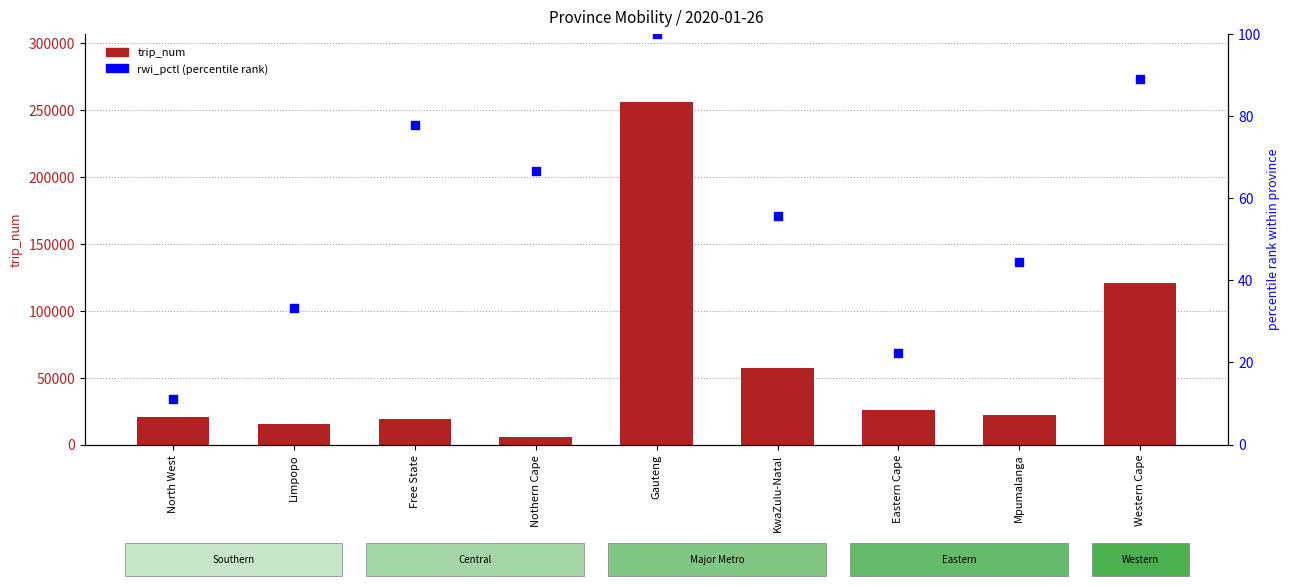

At how many categories does at least one series exceed 233989?

1